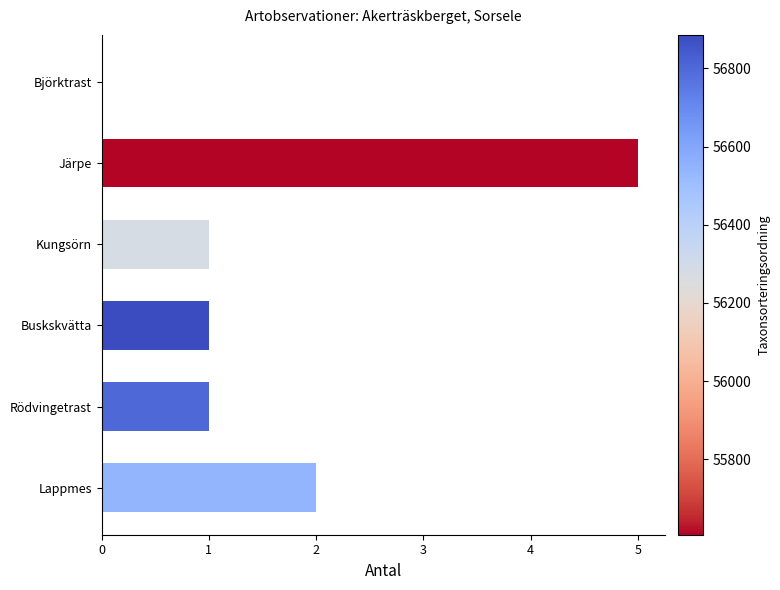

What is the change in value from Järpe to Kungsörn?

-4